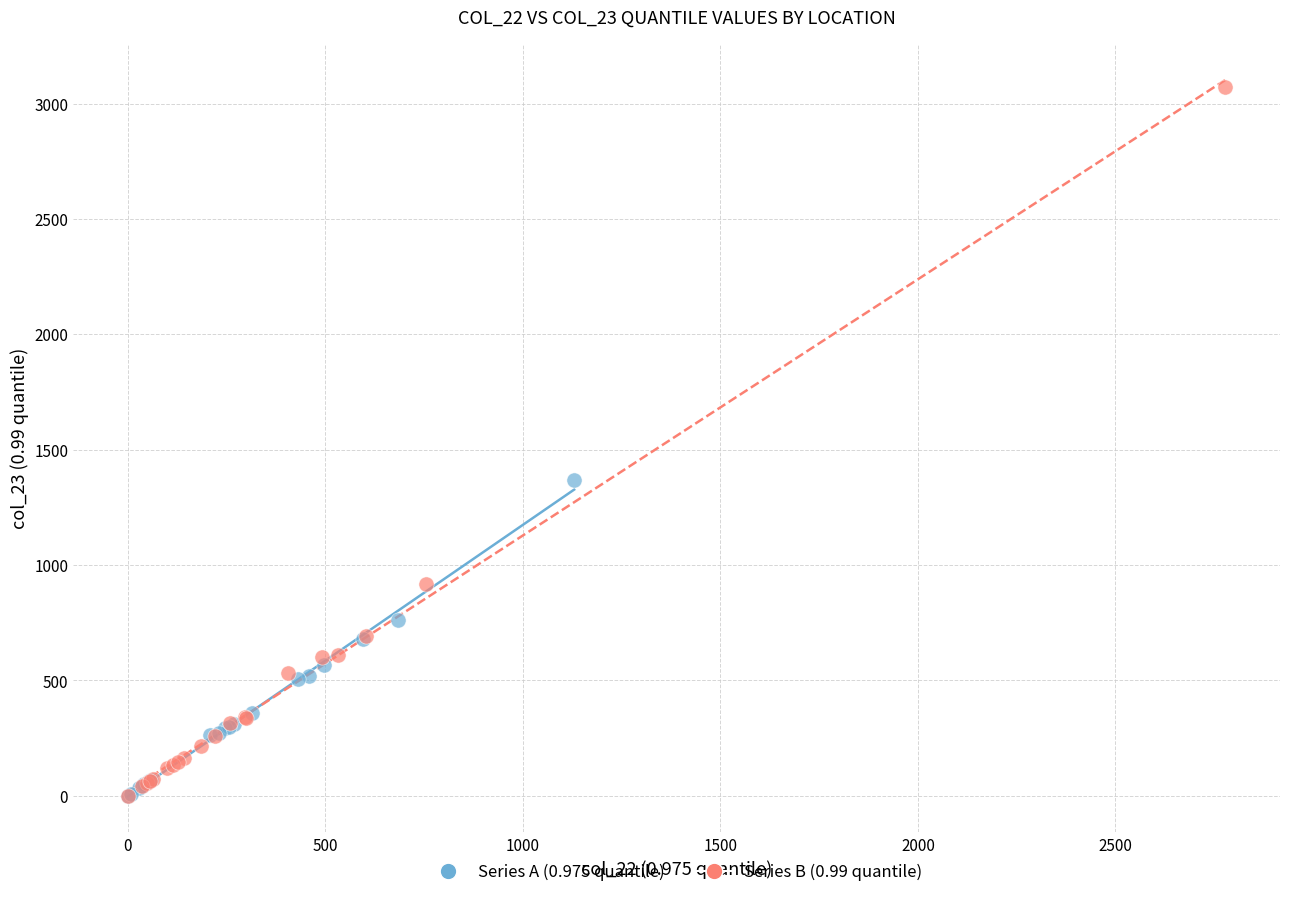

Which series contains the highest Y value?

Series B (0.99 quantile)